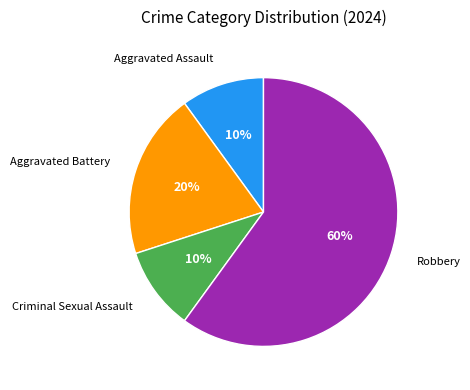

To the nearest percent, what is the average slice percentage?

25%